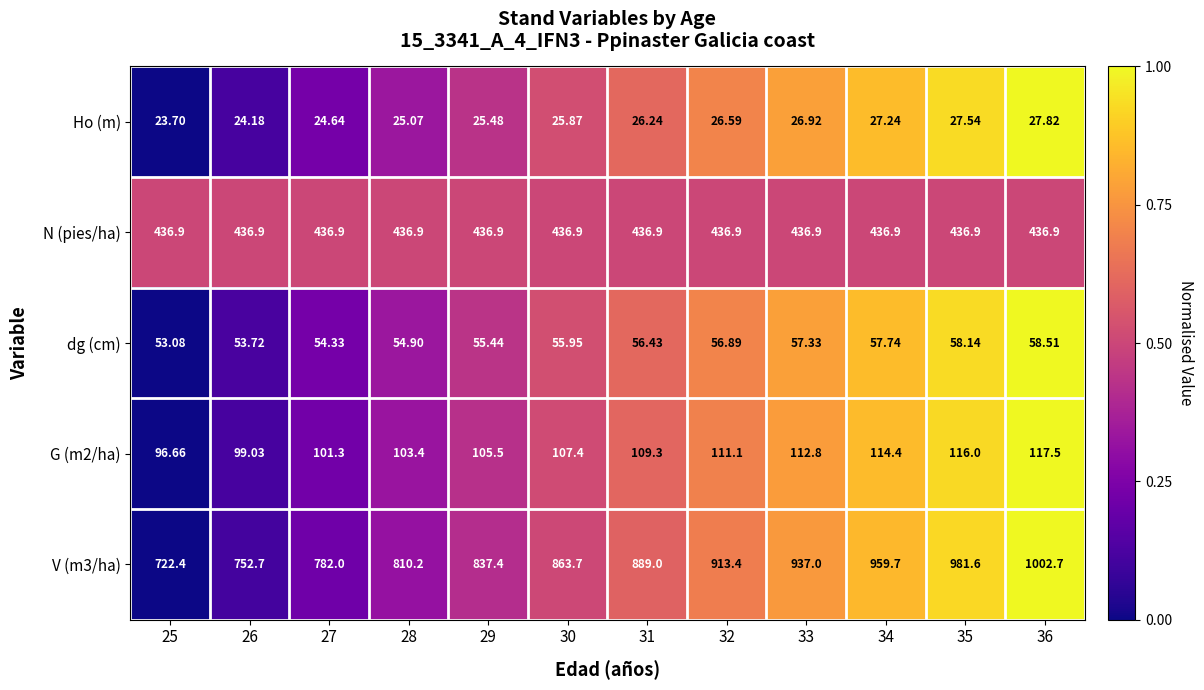

How many categories are shown in the chart?

12